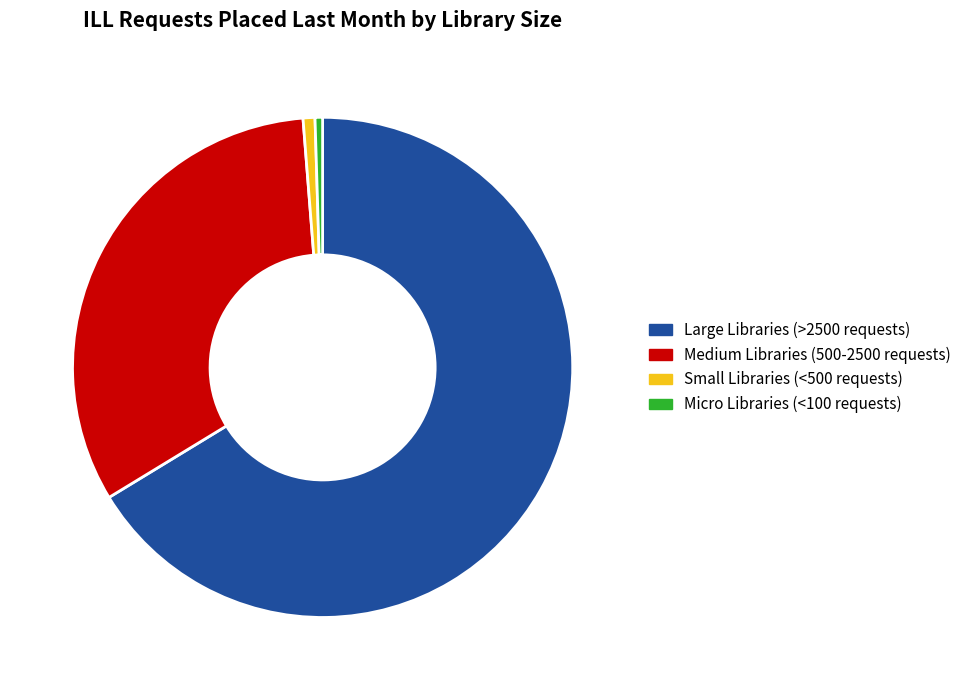

Does any single category account for the majority?

Yes